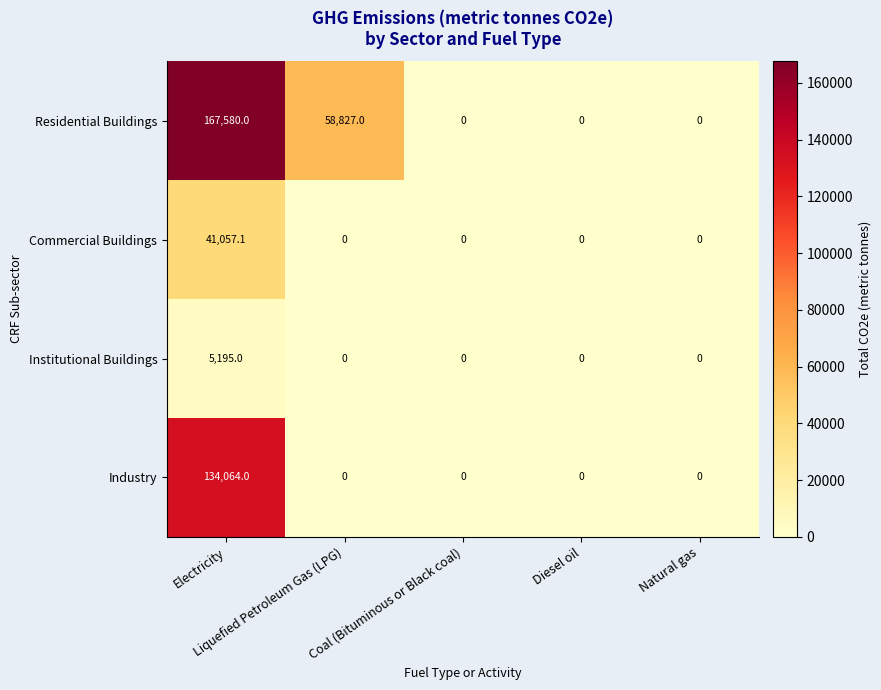

List the series in order of their overall mean, lowest first.

Institutional Buildings, Commercial Buildings, Industry, Residential Buildings